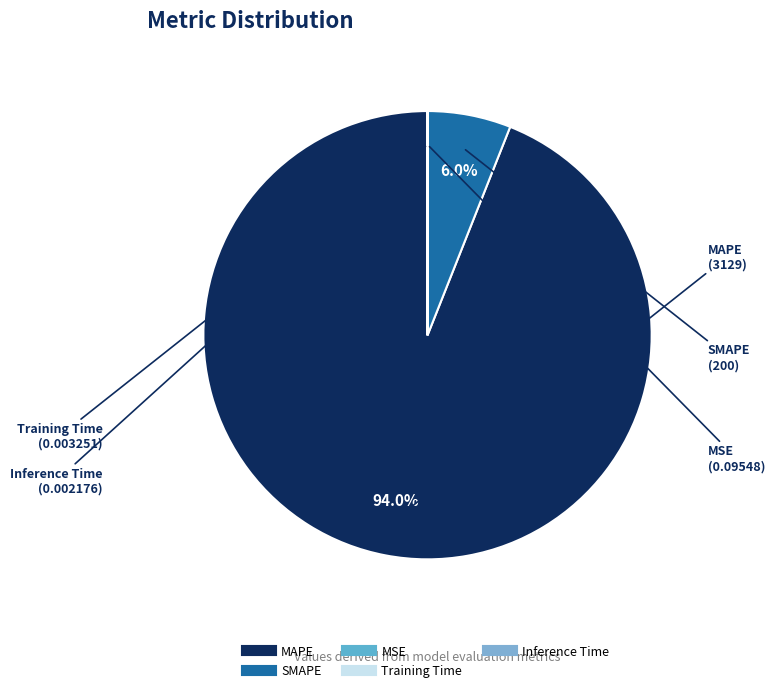

To the nearest percent, what portion does SMAPE represent?

6%